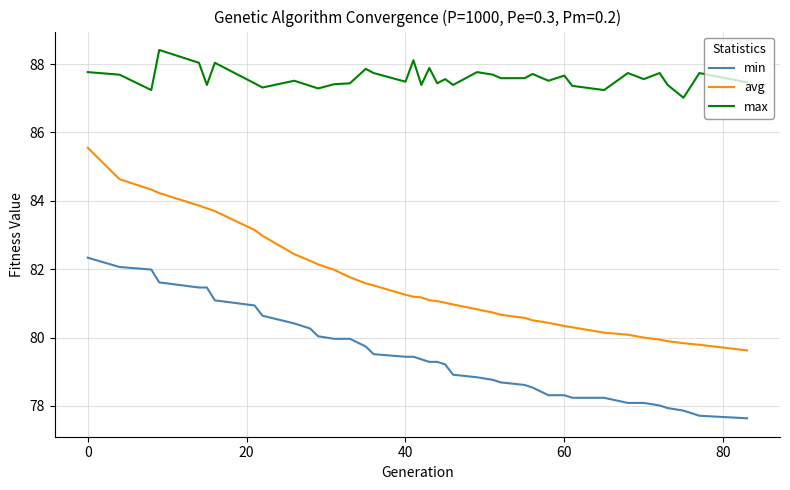

True or false: max and min cross at least once.

False